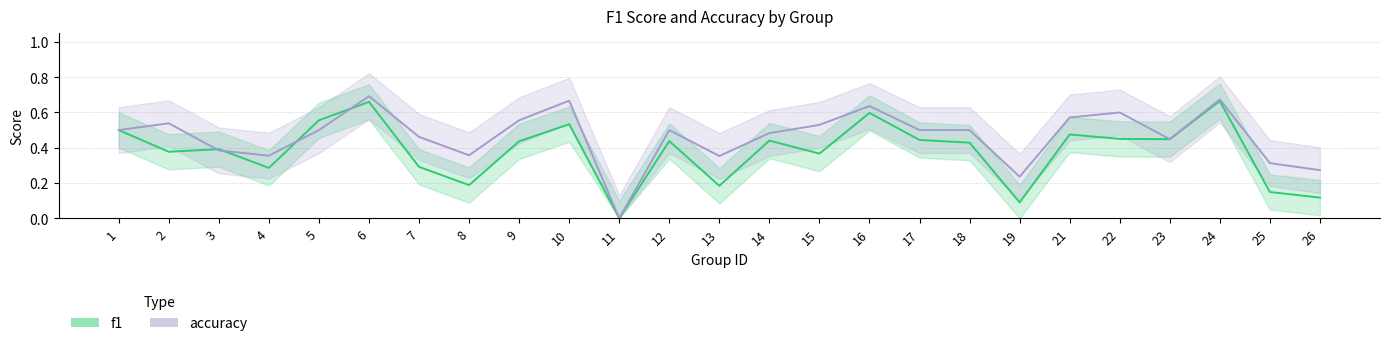

How many values in the f1 series exceed 0?

24